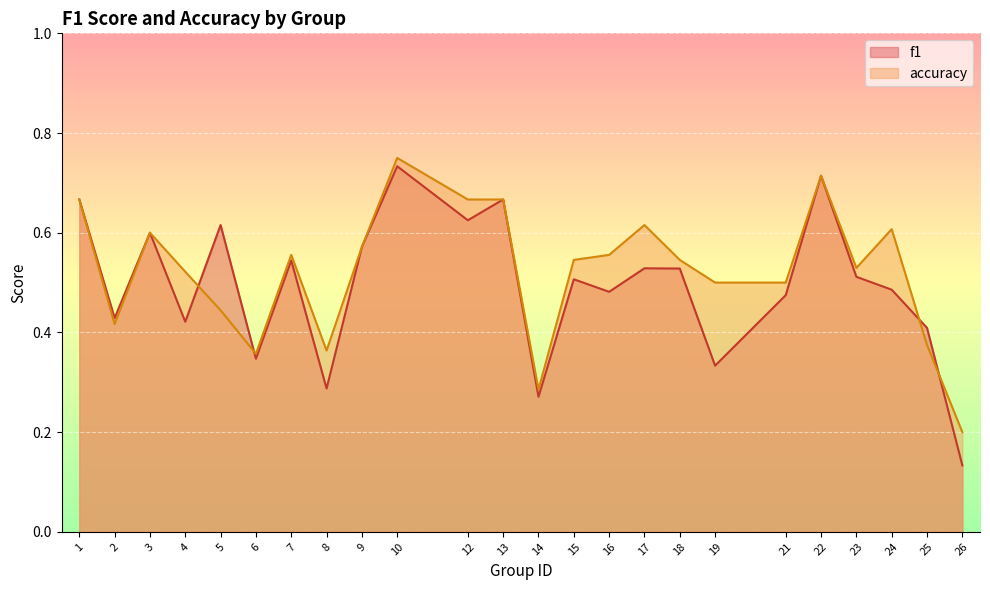

The value of f1 at 8 is 0.1. True or false?

False